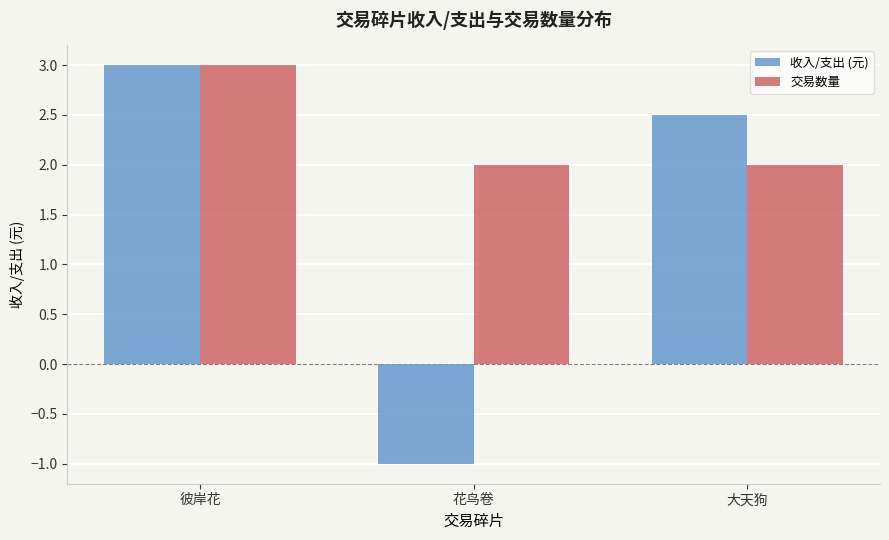

List the series in order of their overall mean, lowest first.

收入/支出 (元), 交易数量